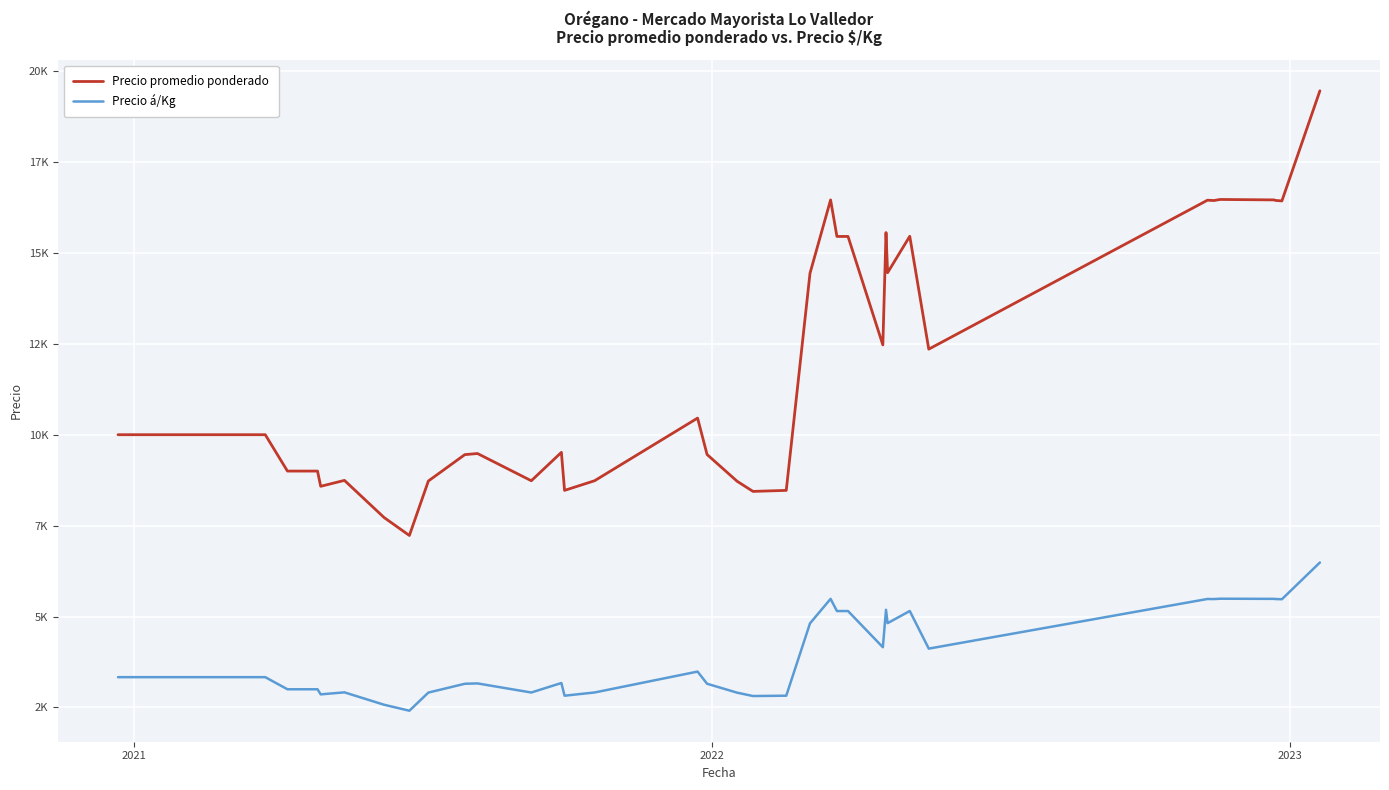

Is this an area chart (filled region under the line)?

No